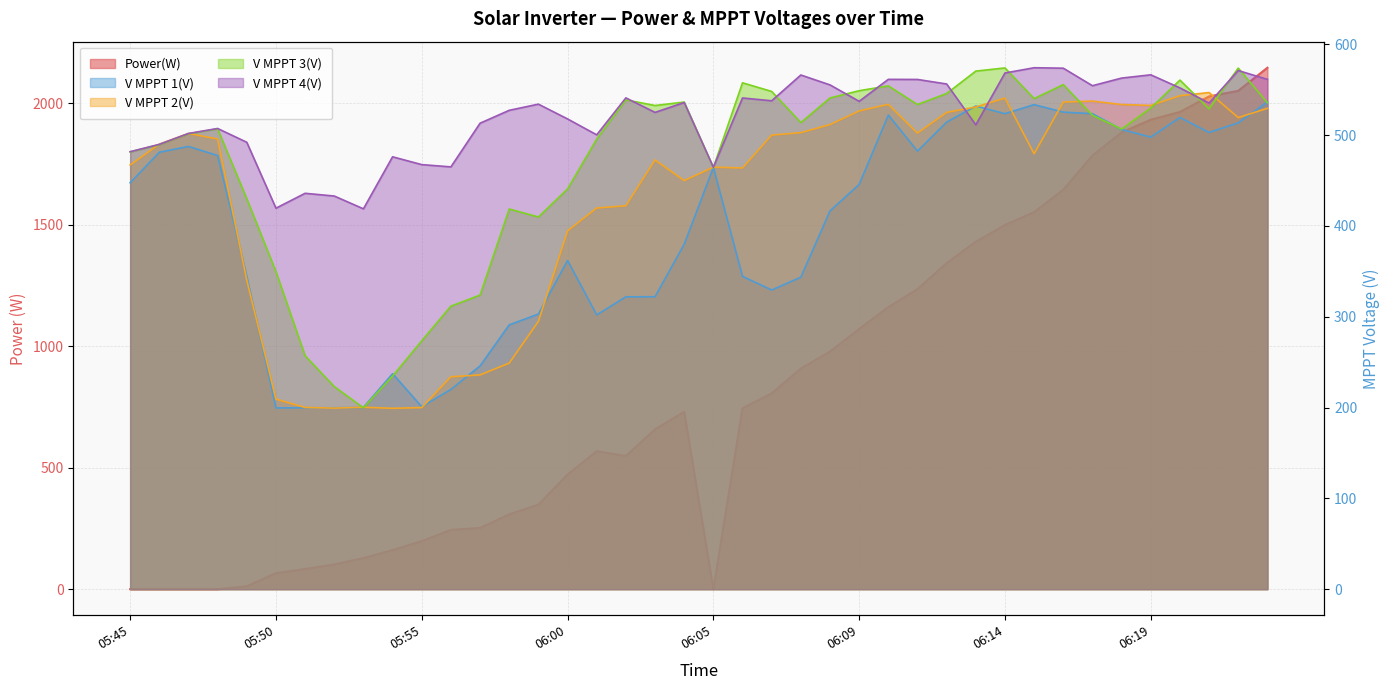

Rank the series by their maximum value, from lowest to highest.

V MPPT 1(V), V MPPT 2(V), V MPPT 3(V), V MPPT 4(V), Power(W)